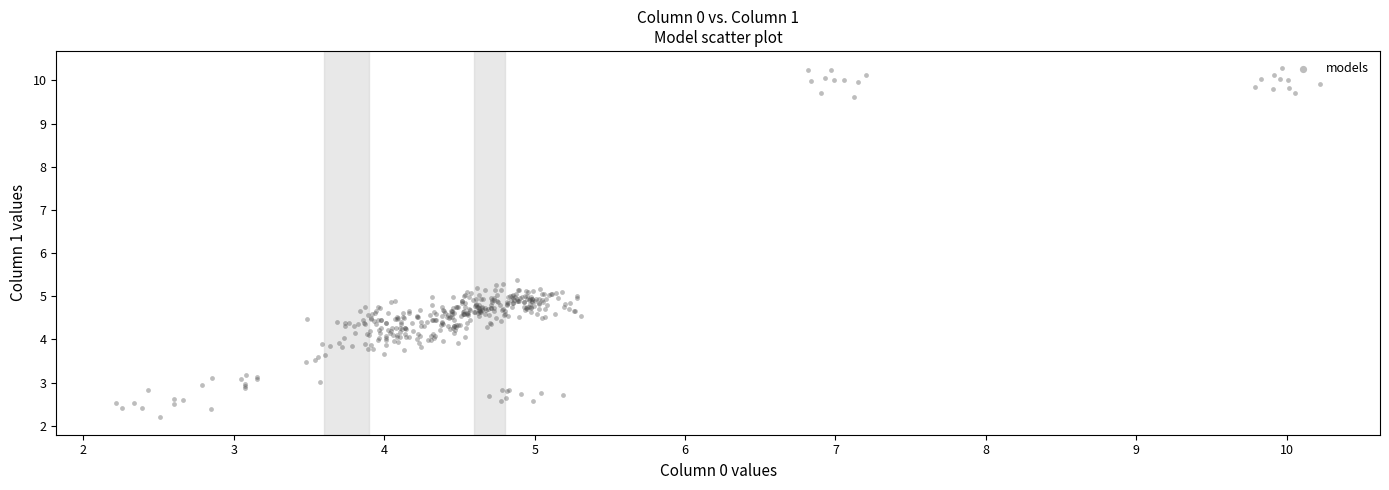

What Y value in the scatter plot is closest to 6?

5.4